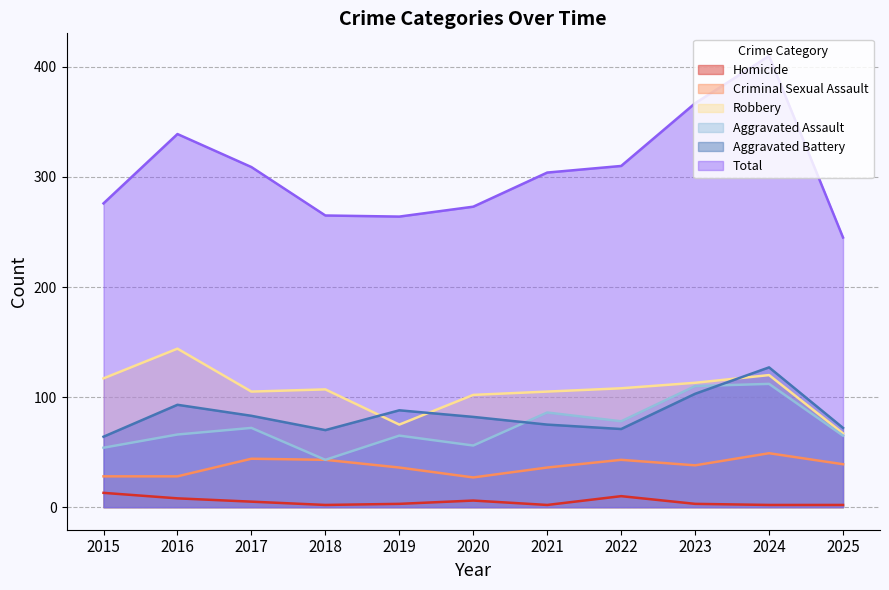

True or false: Aggravated Battery has a value of 41 at 2020.

False